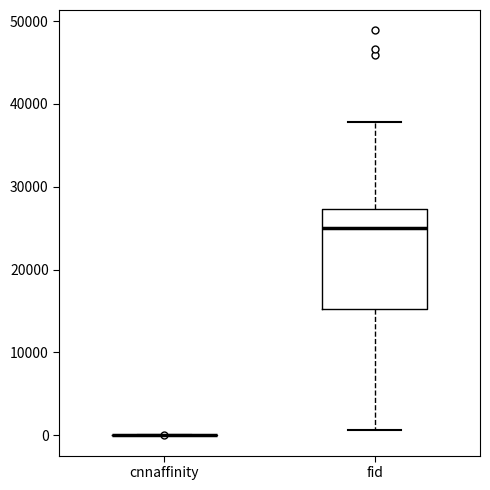

Which box is the tallest, from its lower edge to its upper edge?

fid